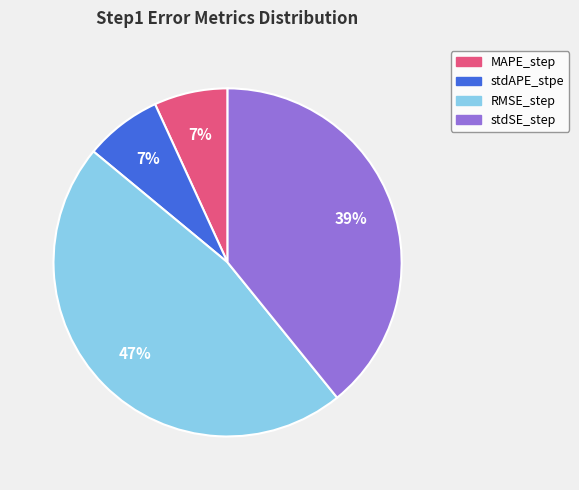

Is there a majority slice in this chart?

No